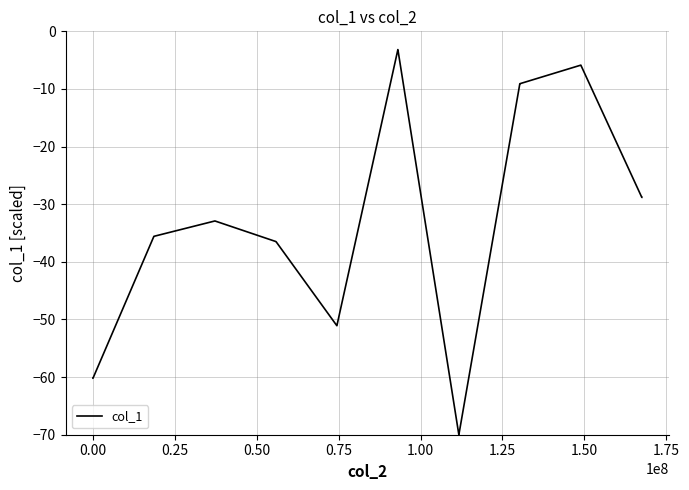

What is the greatest value displayed?

-3.2